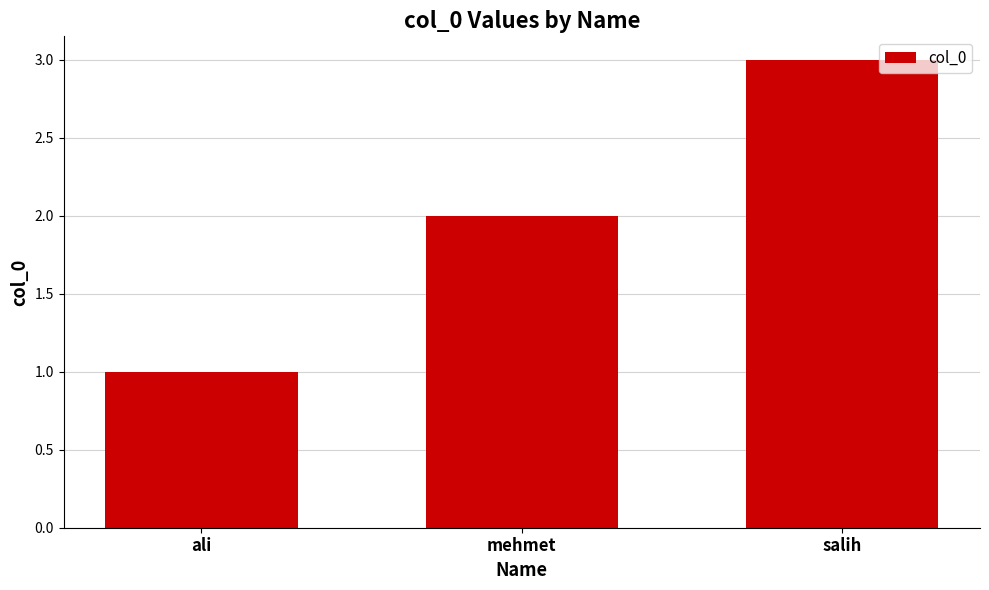

Rank the categories by value from lowest to highest.

ali, mehmet, salih